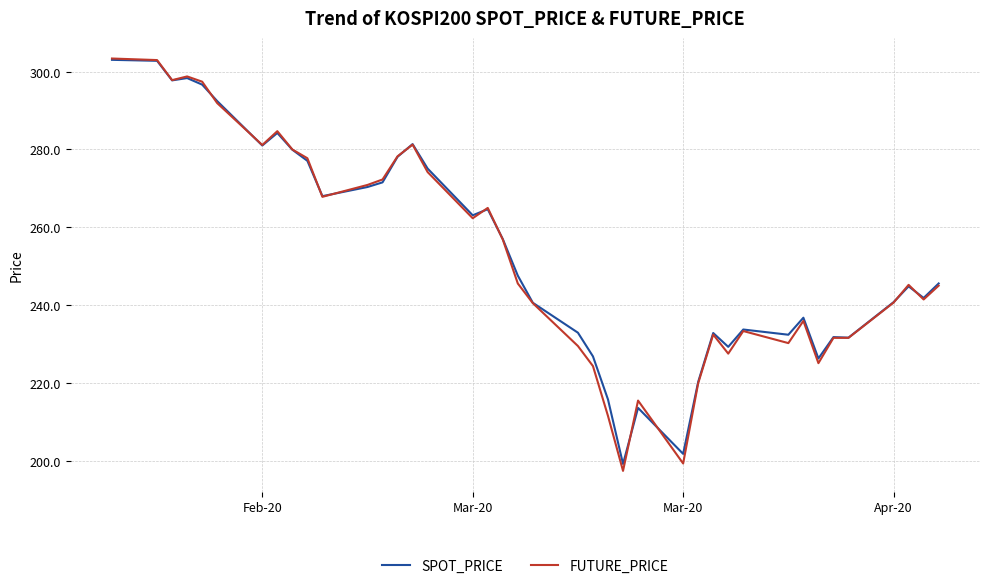

Which series has the largest range (max minus min)?

FUTURE_PRICE